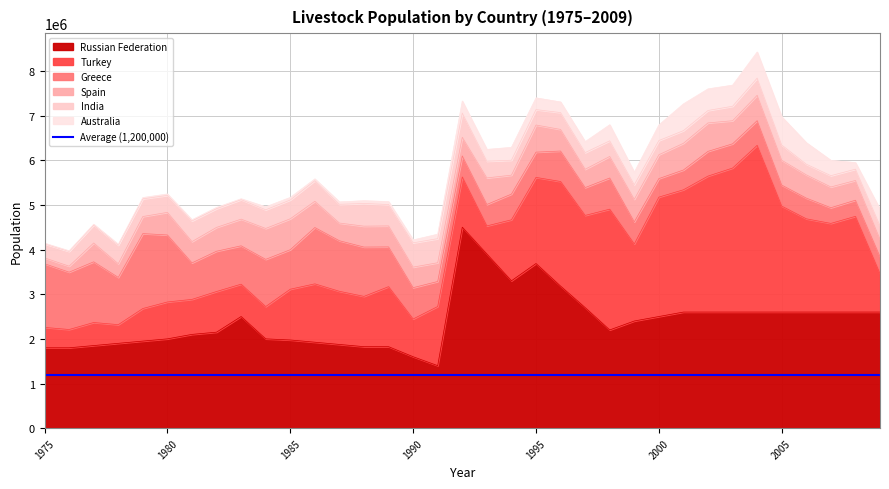

Where do Greece and Australia first cross each other?

2000 and 2001